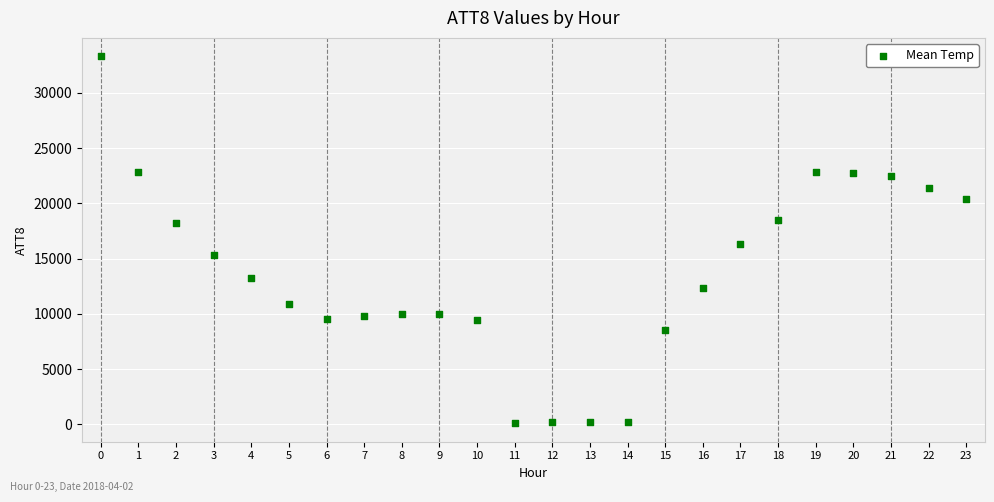

What Y value in the scatter plot is closest to 16700?

16300